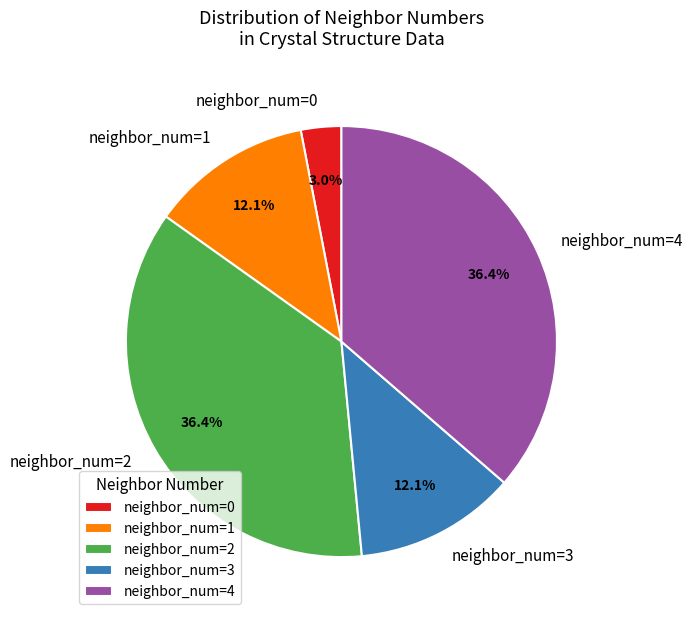

Is there a majority slice in this chart?

No